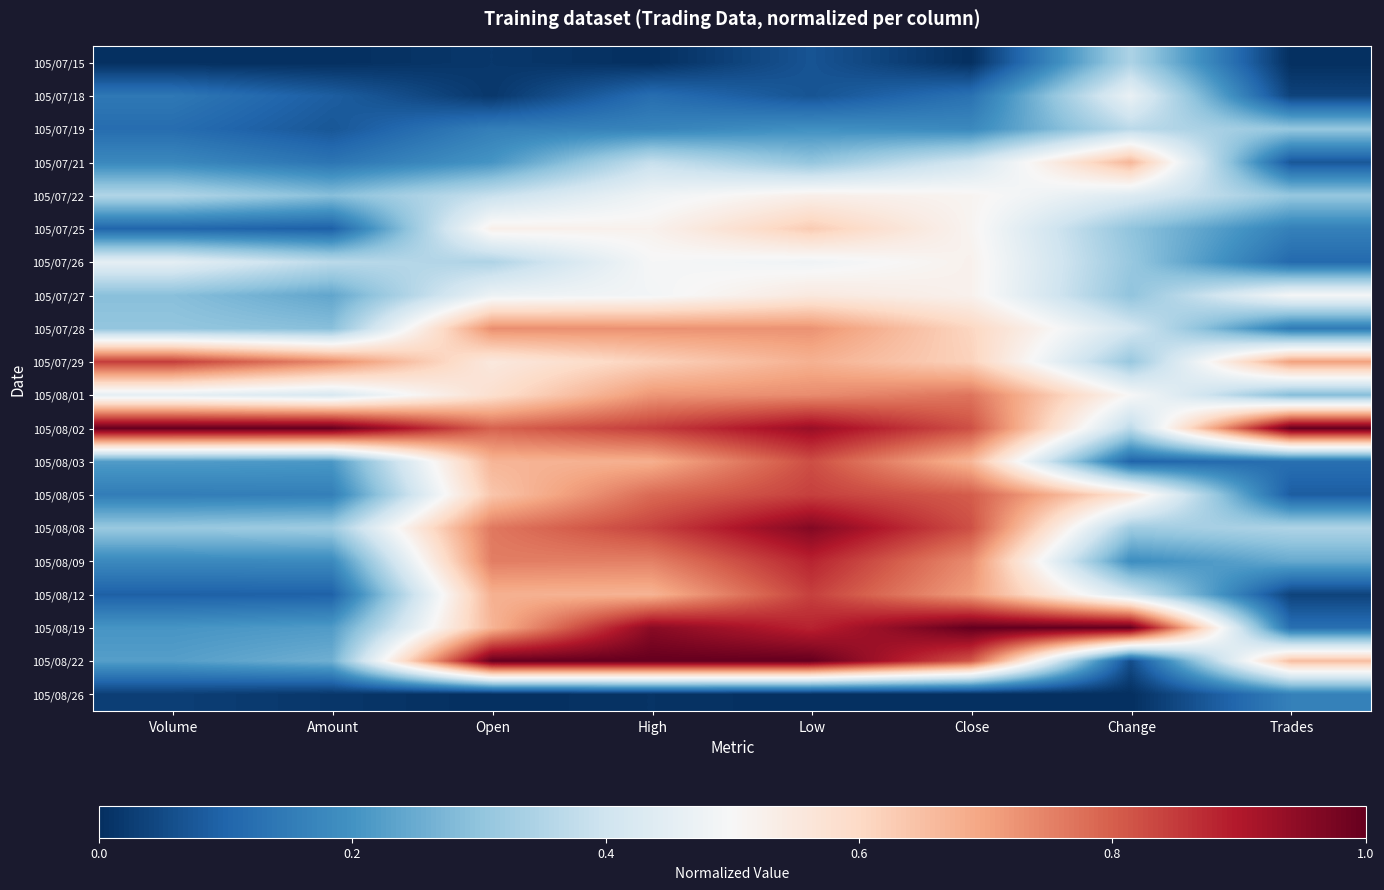

What is the spread (max minus min) of values at Amount?

1.0